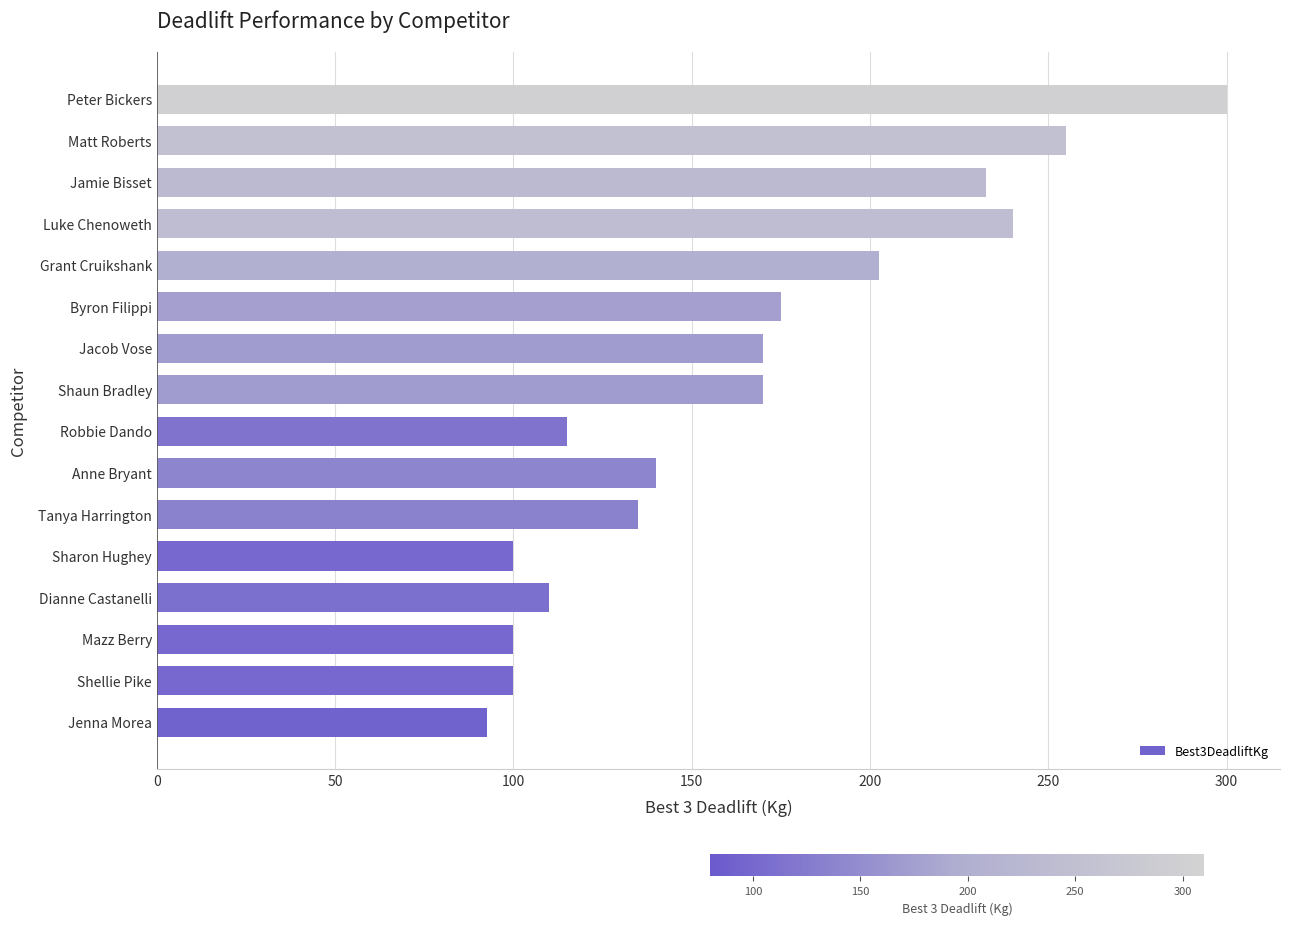

Reading top to bottom, extract all data points from this chart.

300.0	255.0	232.5	240.0	202.5	175.0	170.0	170.0	115.0	140.0	135.0	100.0	110.0	100.0	100.0	92.5